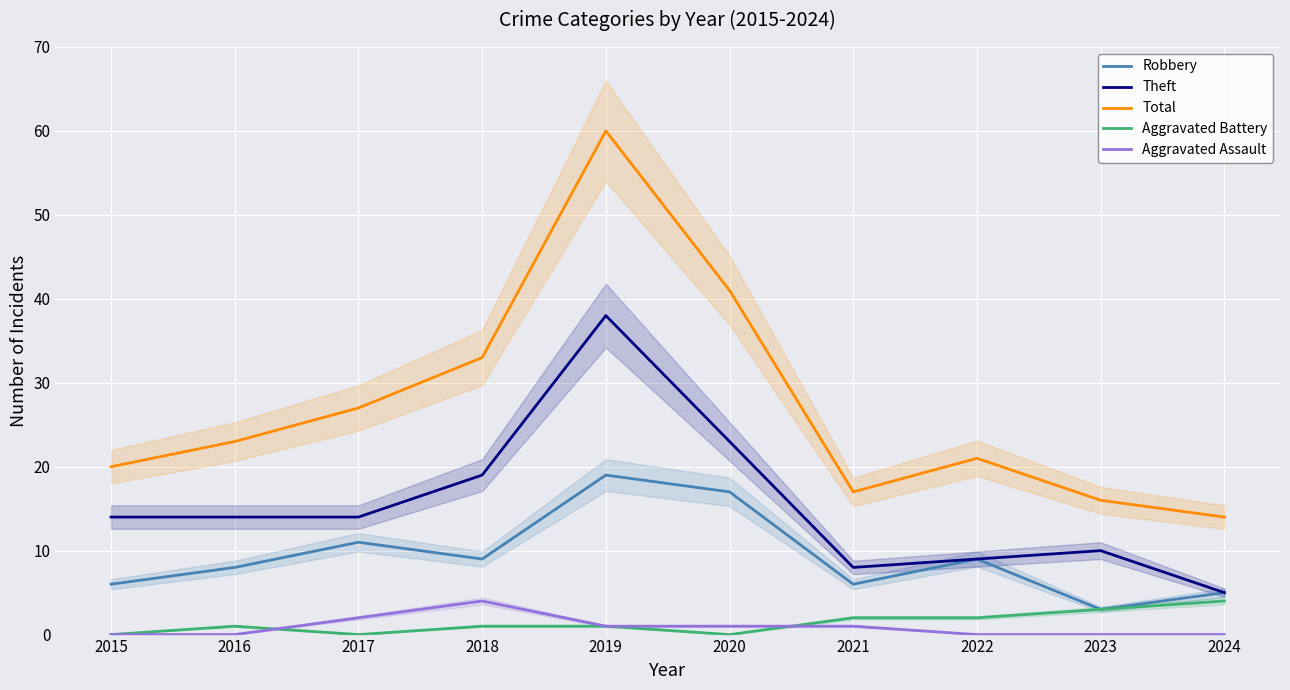

True or false: Aggravated Assault and Theft cross at least once.

False